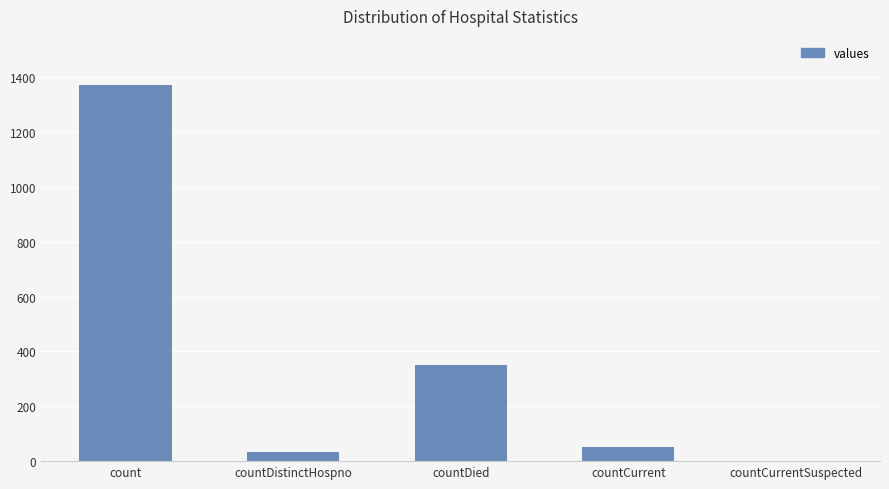

What is the change in value from count to countDied?

-1022